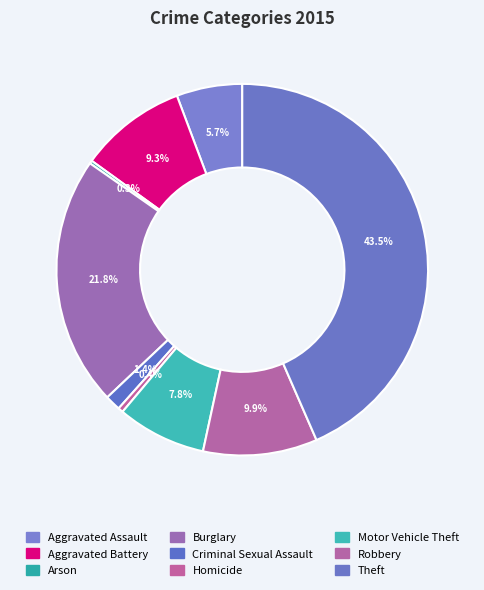

Which category has the biggest portion of the pie?

Theft